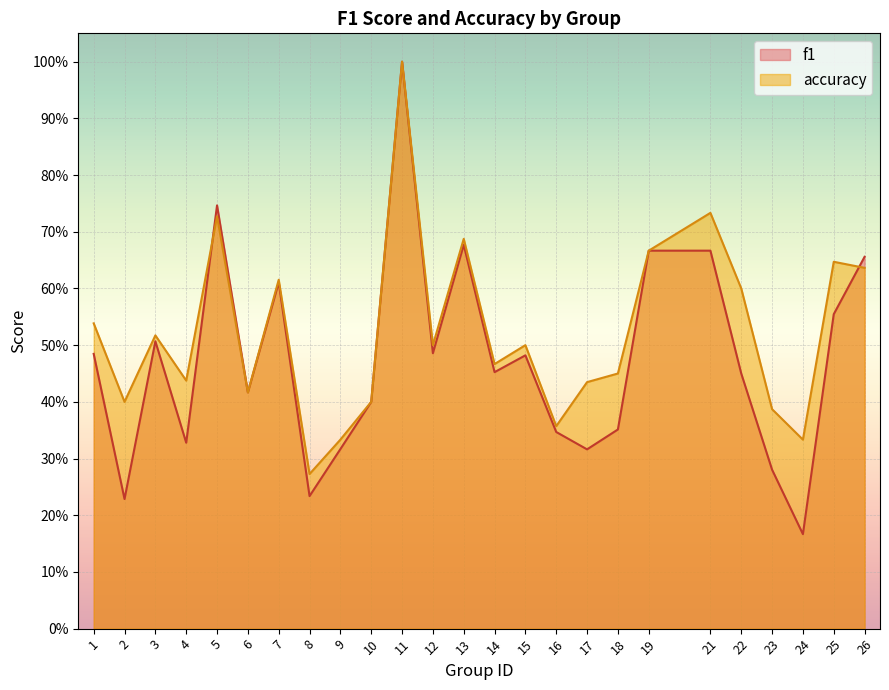

List the series in order of their overall mean, highest first.

accuracy, f1